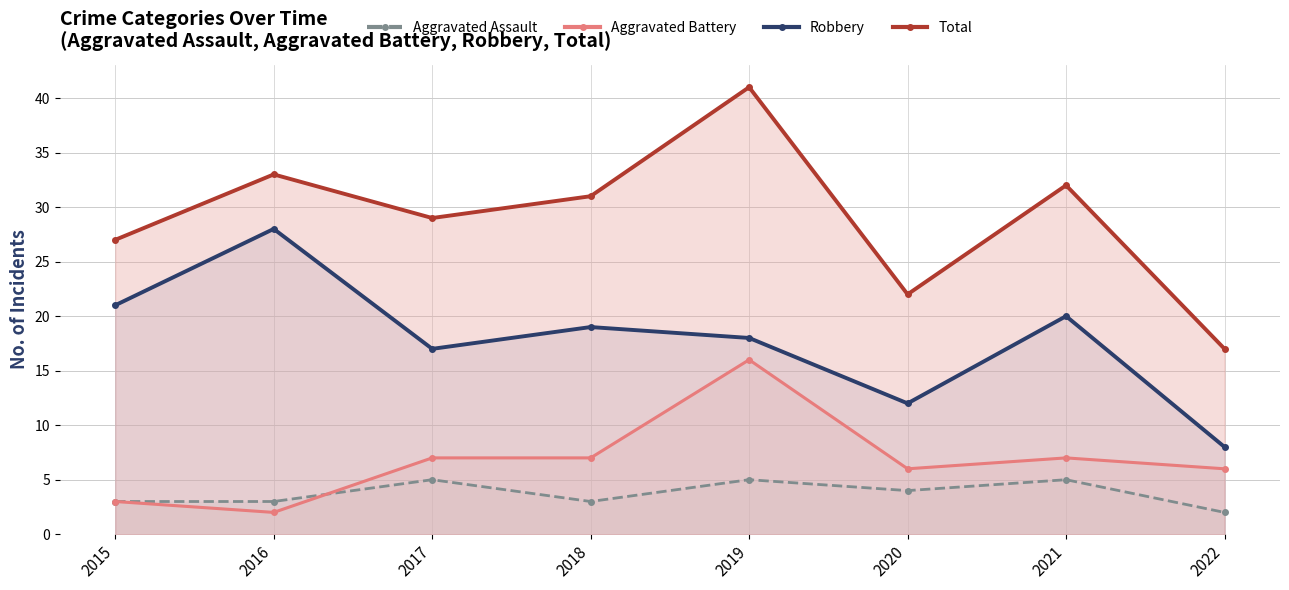

What is the sum of all Aggravated Assault values?

30